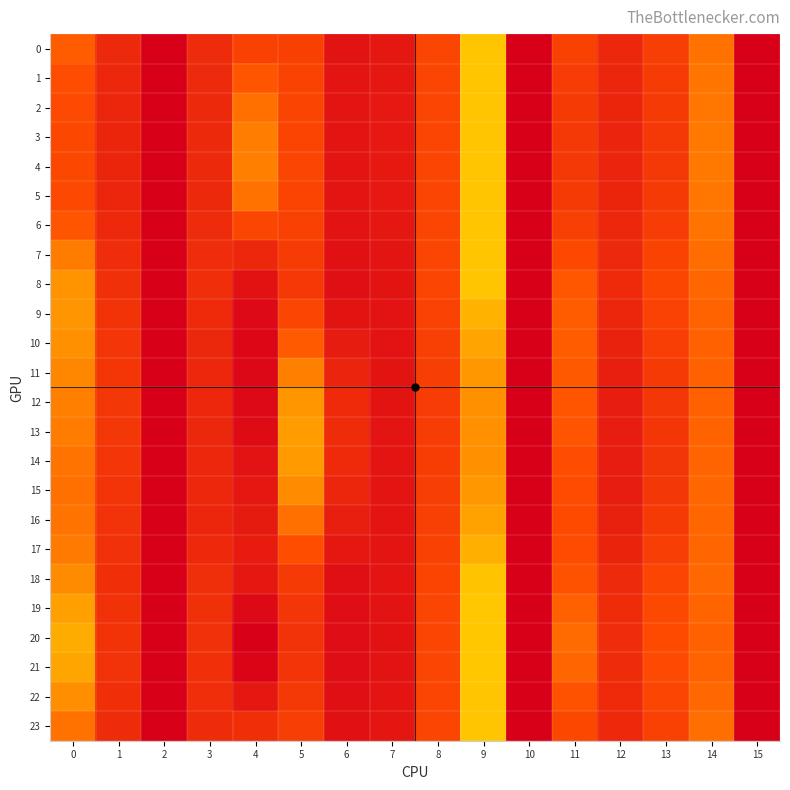

Reading right to left, extract all data points from this chart.

0: 15=0.0	14=14.1	13=10.0	12=6.4	11=10.5	10=0.0	9=18.1	8=11.1	7=3.8	6=3.2	5=30.4	4=30.3	3=7.0	2=0.0	1=6.7	0=13.0
1: 15=0.0	14=14.2	13=9.6	12=6.2	11=9.9	10=0.0	9=18.1	8=11.2	7=4.0	6=3.4	5=30.1	4=28.2	3=6.9	2=0.0	1=6.3	0=12.2
2: 15=0.0	14=14.3	13=9.4	12=6.1	11=9.5	10=0.0	9=18.1	8=11.2	7=4.1	6=3.5	5=29.9	4=26.8	3=6.7	2=0.0	1=6.2	0=11.7
3: 15=0.0	14=14.4	13=9.3	12=6.0	11=9.3	10=0.0	9=18.1	8=11.2	7=4.1	6=3.5	5=29.8	4=26.2	3=6.7	2=0.0	1=6.1	0=11.5
4: 15=0.0	14=14.4	13=9.3	12=6.0	11=9.2	10=0.0	9=18.1	8=11.2	7=4.2	6=3.5	5=29.7	4=26.1	3=6.7	2=0.0	1=6.1	0=11.5
5: 15=0.0	14=14.3	13=9.4	12=6.1	11=9.4	10=0.0	9=18.1	8=11.2	7=4.1	6=3.5	5=29.8	4=26.8	3=6.7	2=0.0	1=6.2	0=11.7
6: 15=0.0	14=14.1	13=9.9	12=6.3	11=10.3	10=0.0	9=18.1	8=11.1	7=3.9	6=3.2	5=30.2	4=29.6	3=7.0	2=0.0	1=6.6	0=12.7
7: 15=0.0	14=13.8	13=10.7	12=6.7	11=11.8	10=0.0	9=18.1	8=11.1	7=3.5	6=2.8	5=31.2	4=34.5	3=7.4	2=0.0	1=7.3	0=14.6
8: 15=0.0	14=13.5	13=11.3	12=6.9	11=12.8	10=0.0	9=18.0	8=11.1	7=3.3	6=2.5	5=31.7	4=37.7	3=7.5	2=0.0	1=7.8	0=15.7
9: 15=0.0	14=13.3	13=10.7	12=6.1	11=13.0	10=0.0	9=17.2	8=10.7	7=3.3	6=3.3	5=29.6	4=39.1	3=6.9	2=0.0	1=8.3	0=15.7
10: 15=0.0	14=13.2	13=10.1	12=5.5	11=13.1	10=0.0	9=16.5	8=10.3	7=3.3	6=4.6	5=27.9	4=39.7	3=6.5	2=0.0	1=8.6	0=15.5
11: 15=0.0	14=13.3	13=9.4	12=5.0	11=12.9	10=0.0	9=15.9	8=10.0	7=3.3	6=5.9	5=26.1	4=39.6	3=6.4	2=0.0	1=8.8	0=15.1
12: 15=0.0	14=13.3	13=9.0	12=4.8	11=12.7	10=0.0	9=15.5	8=9.9	7=3.3	6=6.9	5=25.0	4=39.2	3=6.5	2=0.0	1=8.9	0=14.7
13: 15=0.0	14=13.3	13=8.8	12=4.7	11=12.6	10=0.0	9=15.5	8=9.8	7=3.4	6=7.1	5=24.7	4=39.0	3=6.5	2=0.0	1=8.9	0=14.6
14: 15=0.0	14=13.4	13=8.7	12=4.7	11=12.2	10=0.0	9=15.6	8=9.9	7=3.5	6=6.9	5=24.8	4=37.6	3=6.4	2=0.0	1=8.7	0=14.1
15: 15=0.0	14=13.5	13=8.9	12=4.9	11=12.0	10=0.0	9=15.9	8=10.0	7=3.5	6=6.2	5=25.5	4=36.8	3=6.3	2=0.0	1=8.4	0=14.0
16: 15=0.0	14=13.5	13=9.3	12=5.2	11=12.0	10=0.0	9=16.4	8=10.3	7=3.5	6=5.1	5=26.8	4=36.3	3=6.3	2=0.0	1=8.1	0=14.2
17: 15=0.0	14=13.5	13=10.0	12=5.8	11=12.1	10=0.0	9=17.0	8=10.6	7=3.5	6=3.8	5=28.5	4=36.2	3=6.6	2=0.0	1=7.9	0=14.5
18: 15=0.0	14=13.6	13=11.1	12=6.9	11=12.5	10=0.0	9=18.0	8=11.1	7=3.4	6=2.6	5=31.4	4=36.9	3=7.5	2=0.0	1=7.7	0=15.3
19: 15=0.0	14=13.4	13=11.6	12=7.1	11=13.3	10=0.0	9=18.1	8=11.1	7=3.2	6=2.4	5=32.2	4=39.3	3=7.8	2=0.0	1=8.1	0=16.3
20: 15=0.0	14=13.3	13=11.9	12=7.3	11=13.7	10=0.0	9=18.2	8=11.1	7=3.1	6=2.2	5=32.6	4=40.8	3=7.9	2=0.0	1=8.3	0=16.8
21: 15=0.0	14=13.4	13=11.8	12=7.2	11=13.5	10=0.0	9=18.2	8=11.1	7=3.1	6=2.3	5=32.4	4=40.0	3=7.8	2=0.0	1=8.1	0=16.6
22: 15=0.0	14=13.6	13=11.2	12=6.9	11=12.5	10=0.0	9=18.1	8=11.1	7=3.4	6=2.6	5=31.6	4=36.9	3=7.6	2=0.0	1=7.7	0=15.4
23: 15=0.0	14=13.9	13=10.5	12=6.6	11=11.4	10=0.0	9=18.0	8=11.1	7=3.6	6=2.9	5=30.8	4=33.2	3=7.3	2=0.0	1=7.1	0=14.1